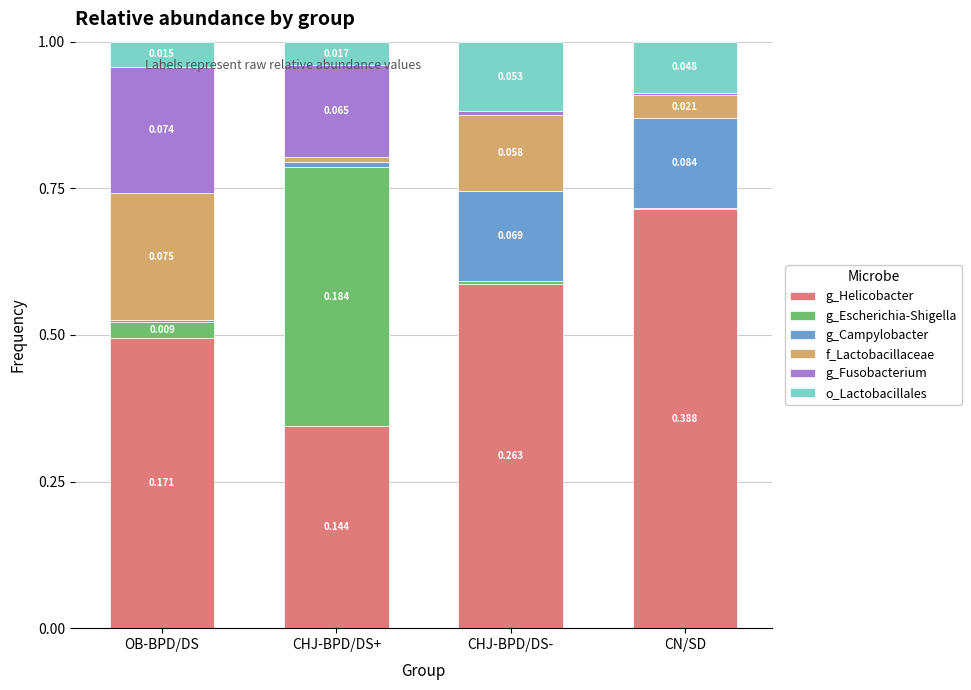

At which label does g_Helicobacter reach its peak?

CN/SD